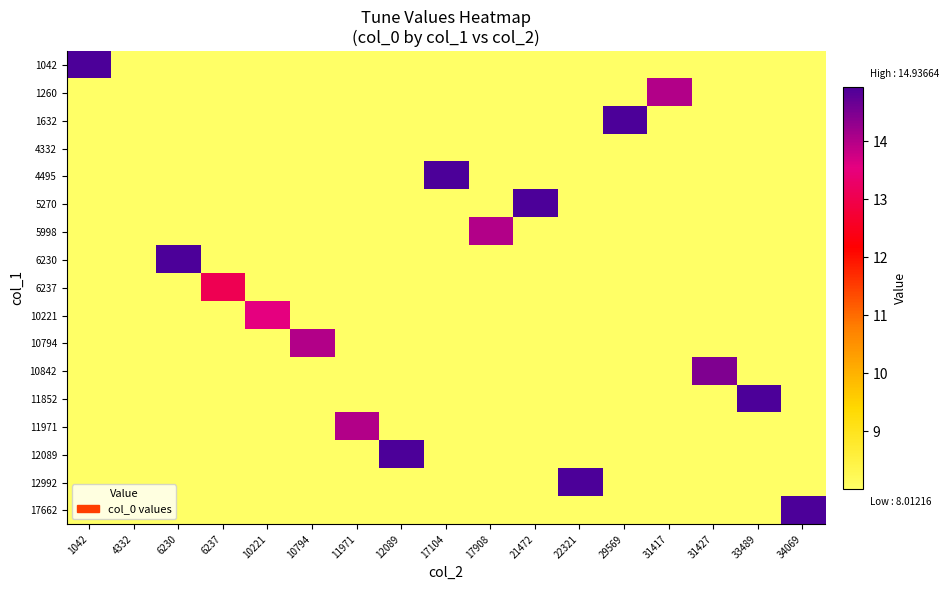

List the series in order of their peak value, lowest first.

4332, 6237, 10221, 1260, 5998, 10794, 11971, 10842, 1042, 1632, 4495, 5270, 6230, 11852, 12089, 12992, 17662